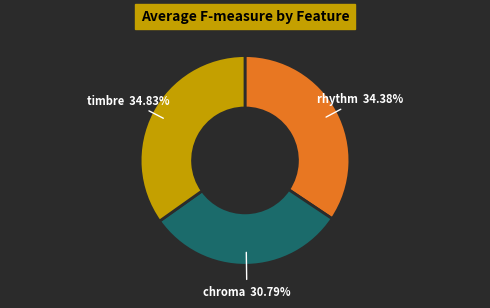

What percentage do timbre and chroma together represent?

65.6%